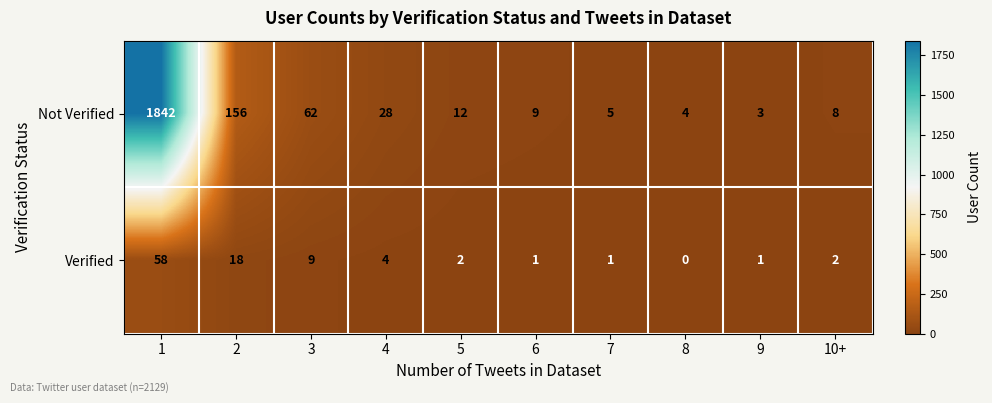

Count the number of data series in this chart.

2